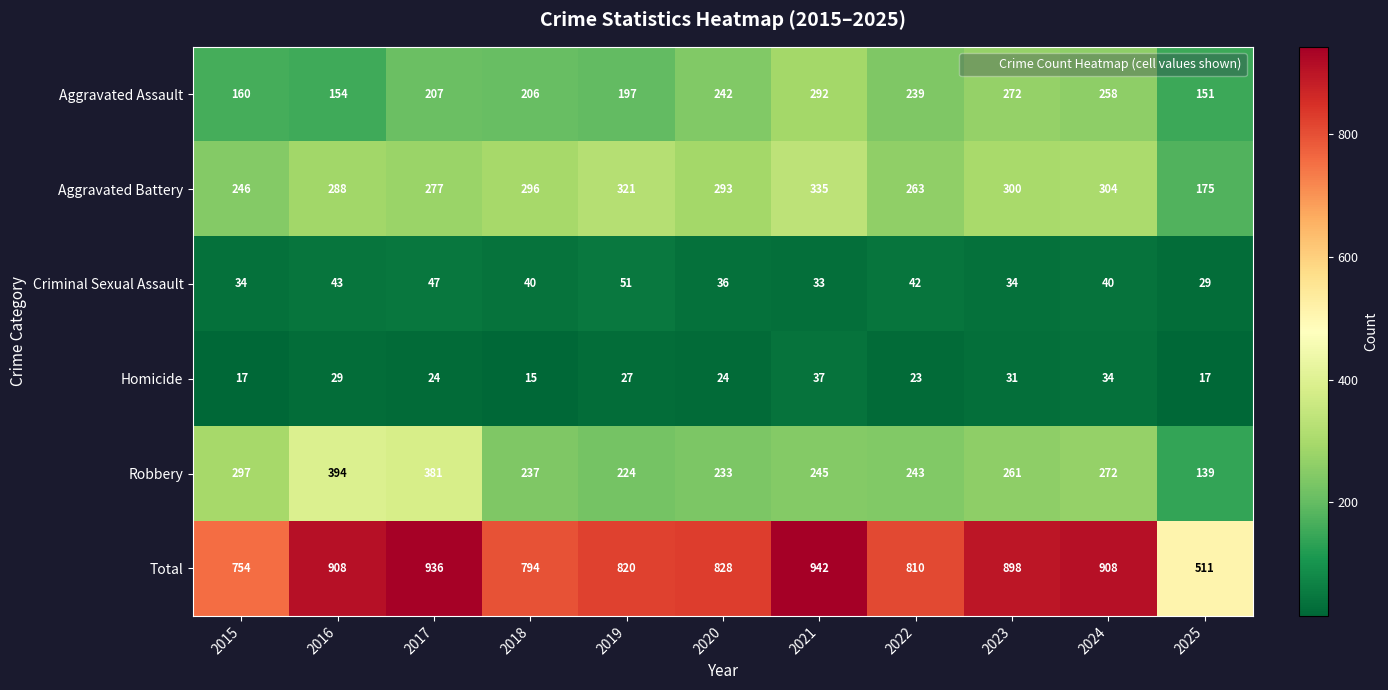

What is the difference between the highest and lowest values at 2019?

793